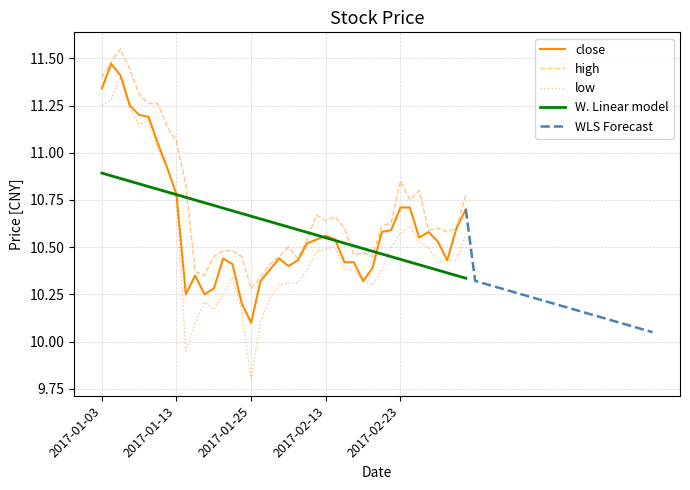

What is the label of the 40th point from the left?

2017-03-06